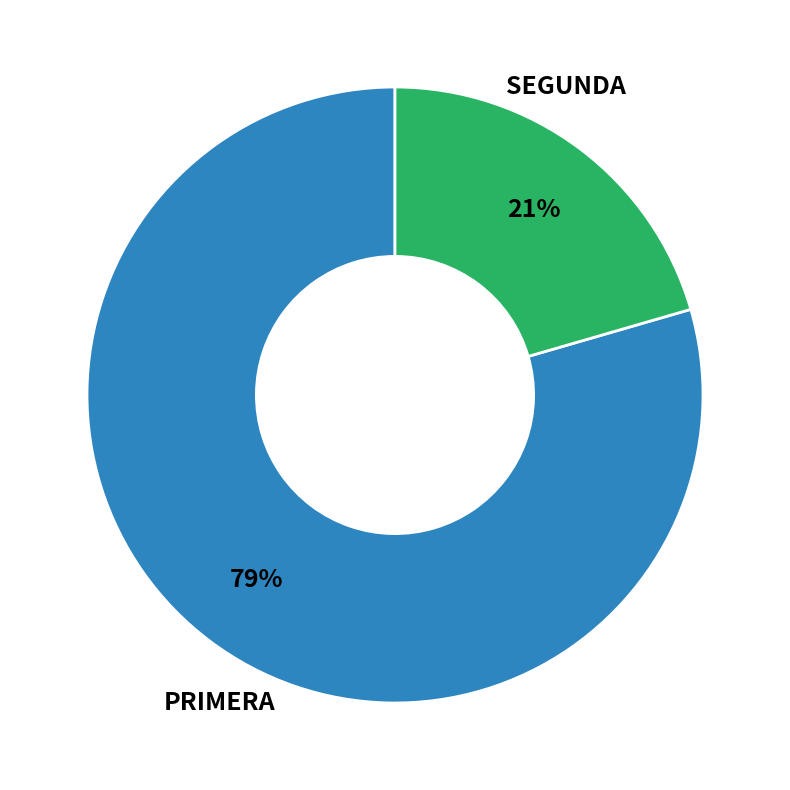

To the nearest percent, what is the average slice percentage?

50%